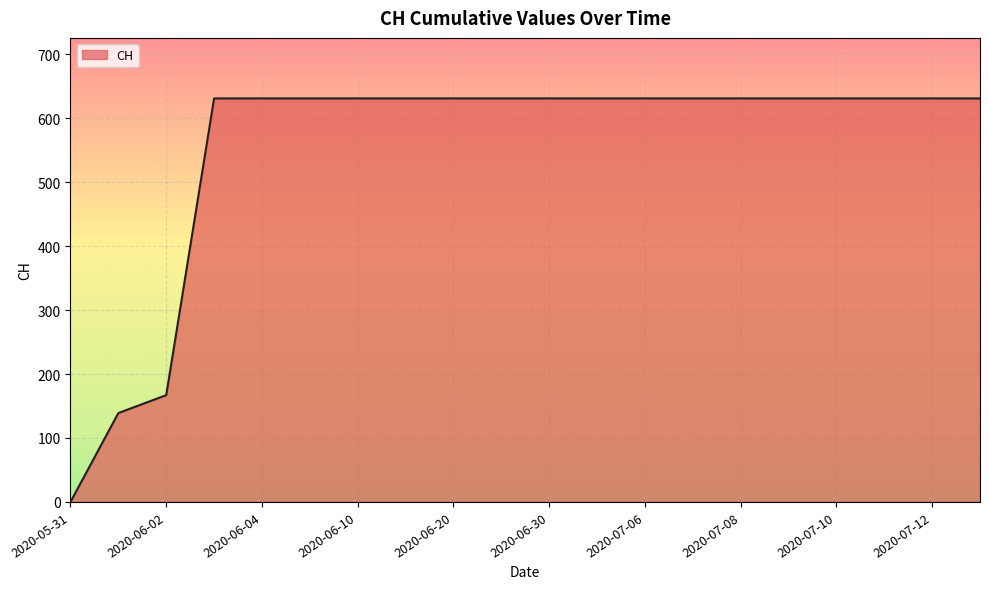

Reading right to left, transcribe all the data shown in this chart.

631	631	631	631	631	631	631	631	631	631	631	631	631	631	631	631	631	167	139	0